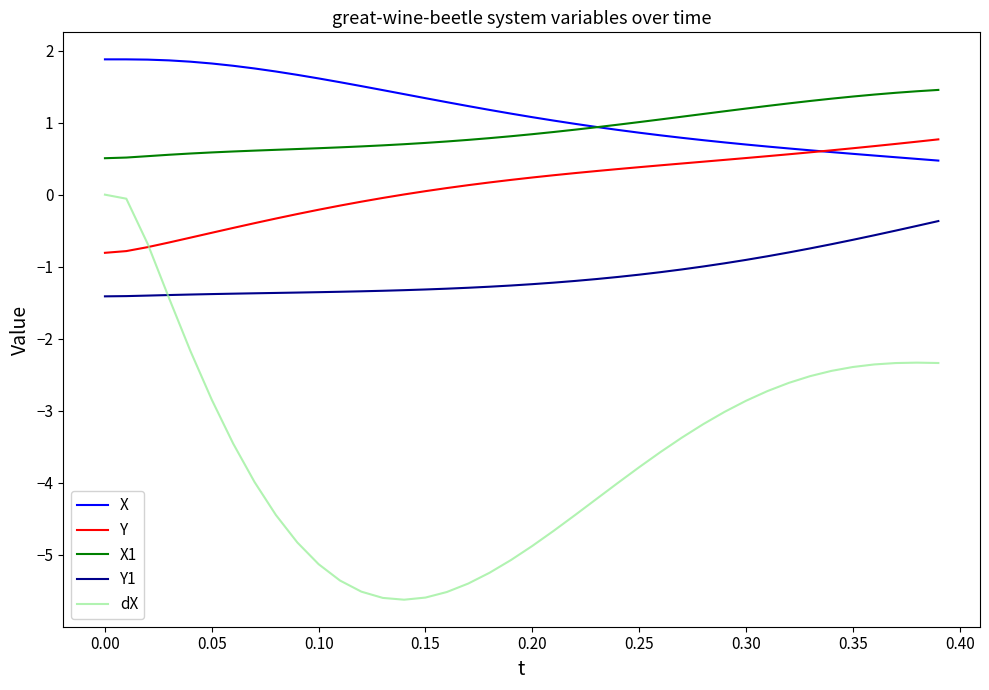

What is the minimum value for Y1?

-1.4